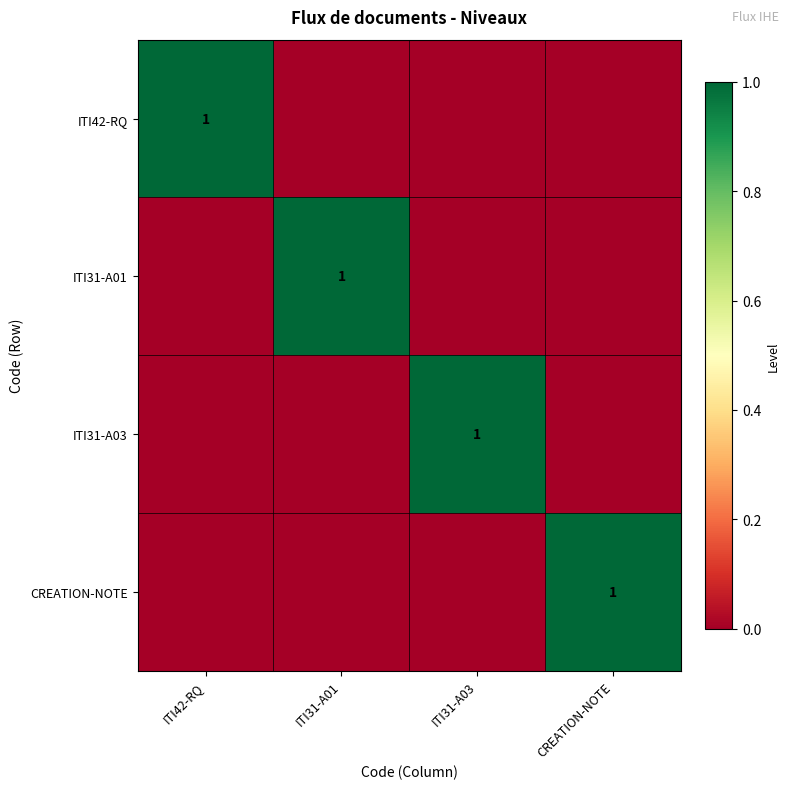

The CREATION-NOTE series shows 0 at CREATION-NOTE. True or false?

False